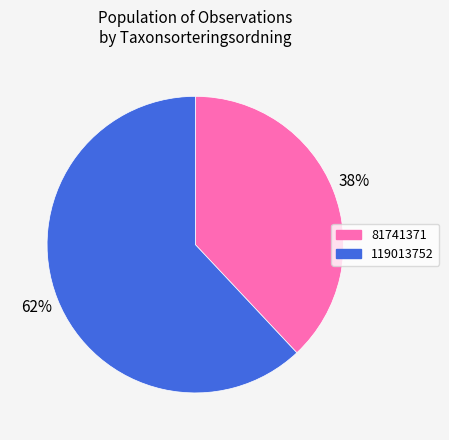

Combined, do 81741371 and 119013752 account for over 50%?

Yes